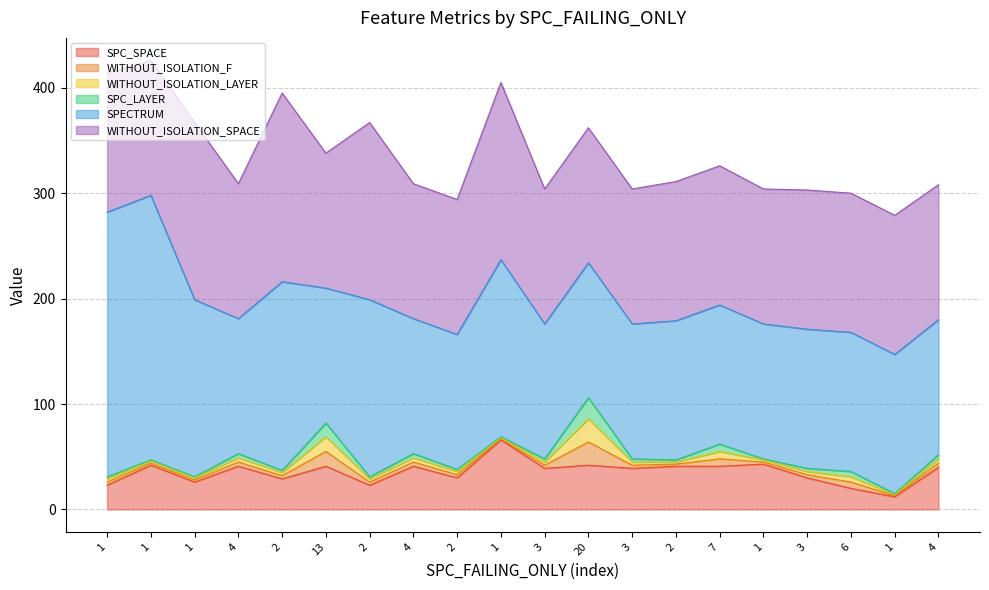

What is the maximum value for SPECTRUM?

251